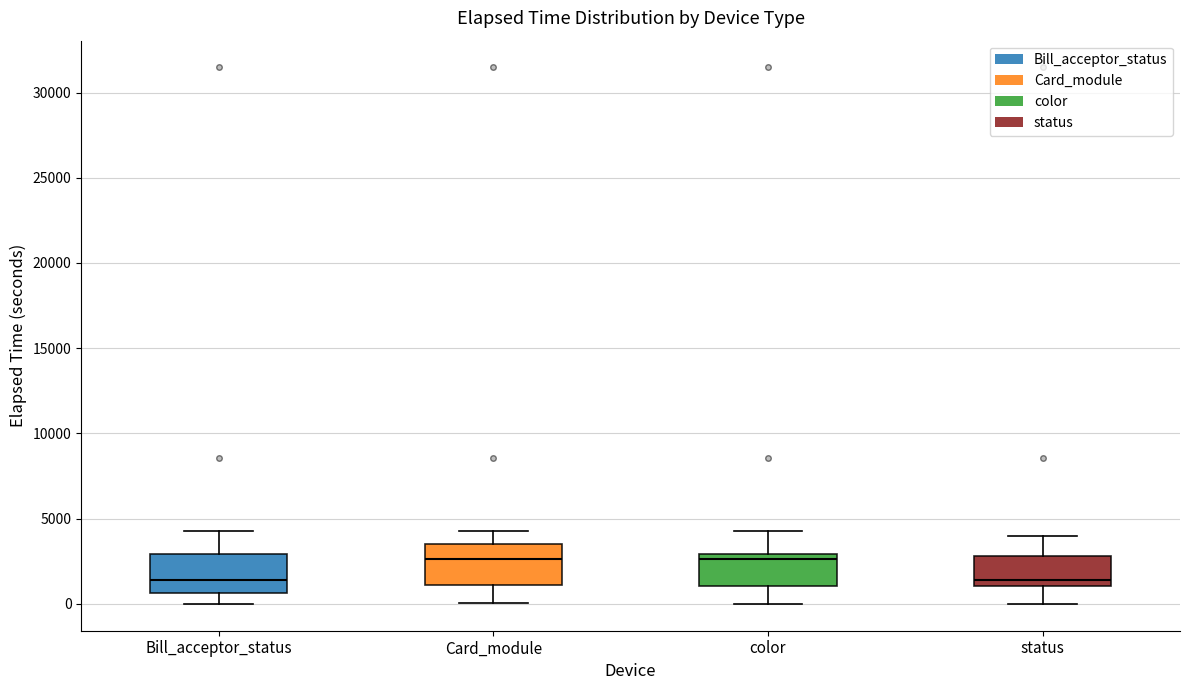

Reading left to right, read every box against the y-axis: the position of its median line, the range the box covers, and the ends of its whiskers. The values are not printed on the chart, so give them approximately, as read against the axis.

Bill_acceptor_status: median 1500, box 500 to 3000, whiskers 0 to 4500
Card_module: median 2500, box 1000 to 3500, whiskers 0 to 4500
color: median 2500, box 1000 to 3000, whiskers 0 to 4500
status: median 1500, box 1000 to 3000, whiskers 0 to 4000